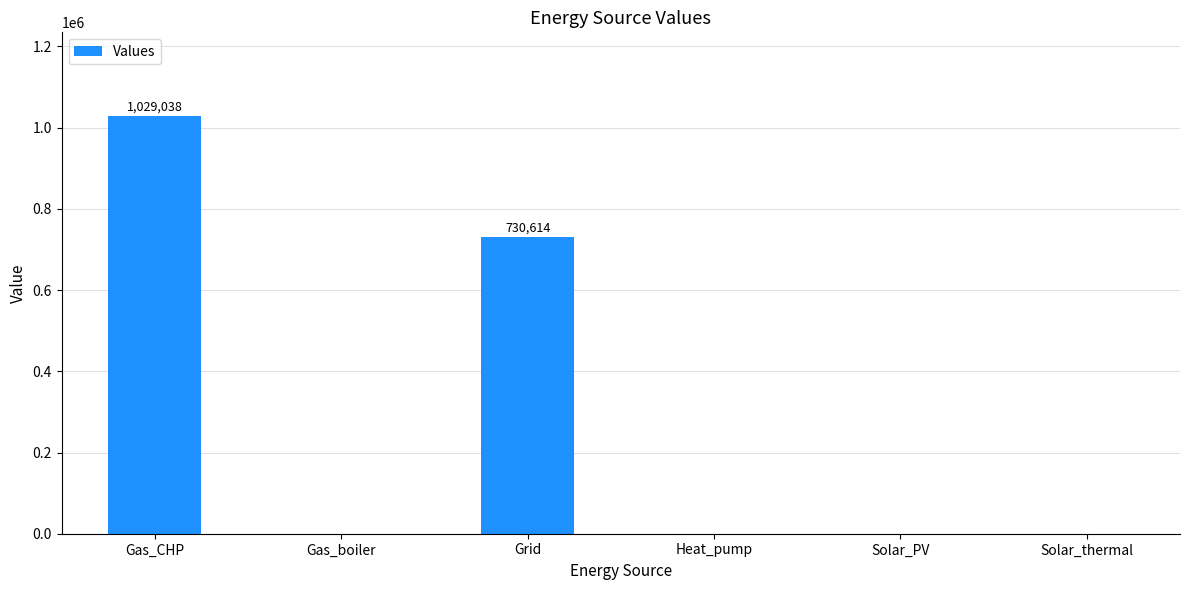

What is the greatest value displayed?

1029038.0